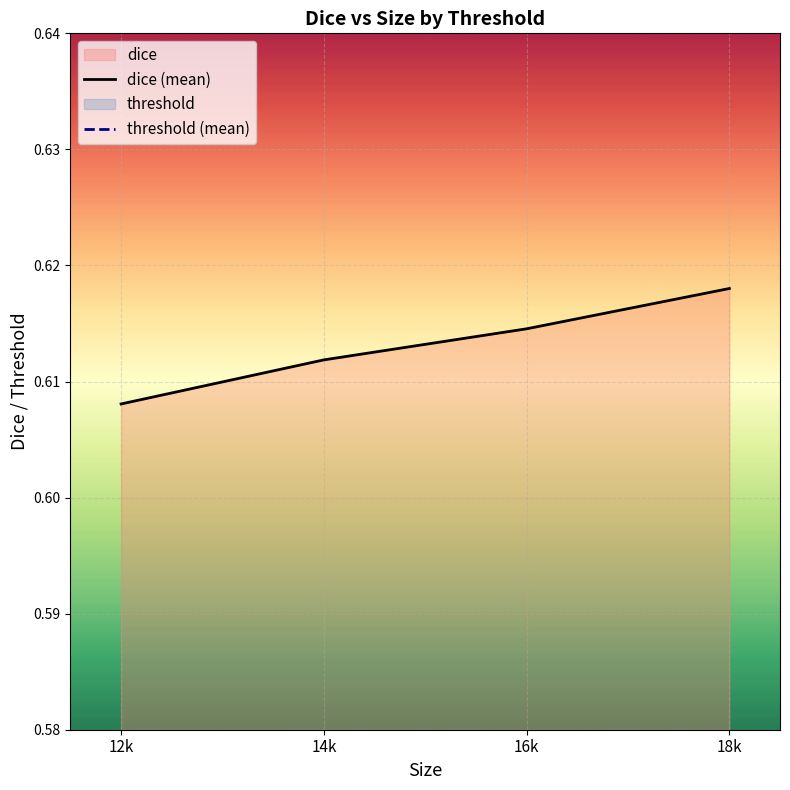

What is the approximate value of dice (mean) at 18k?

0.6